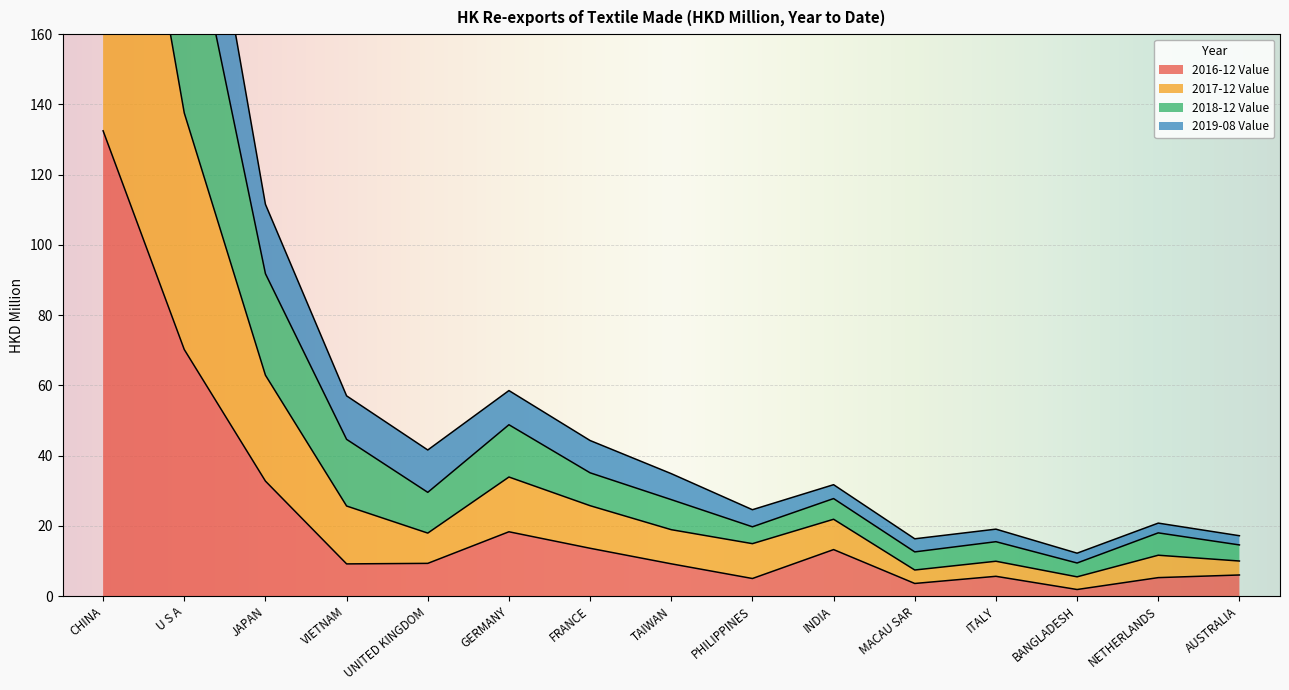

What position from the left is ITALY?

12